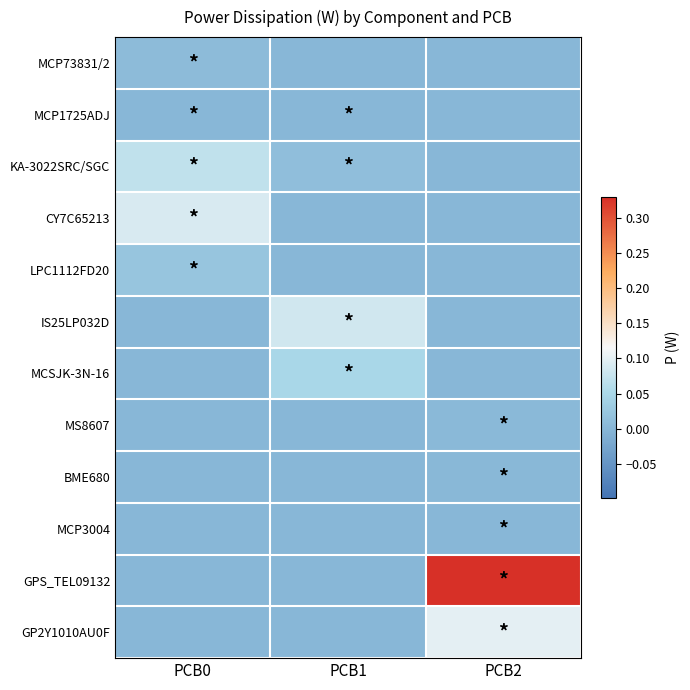

Which series has the widest spread of values?

GPS_TEL09132